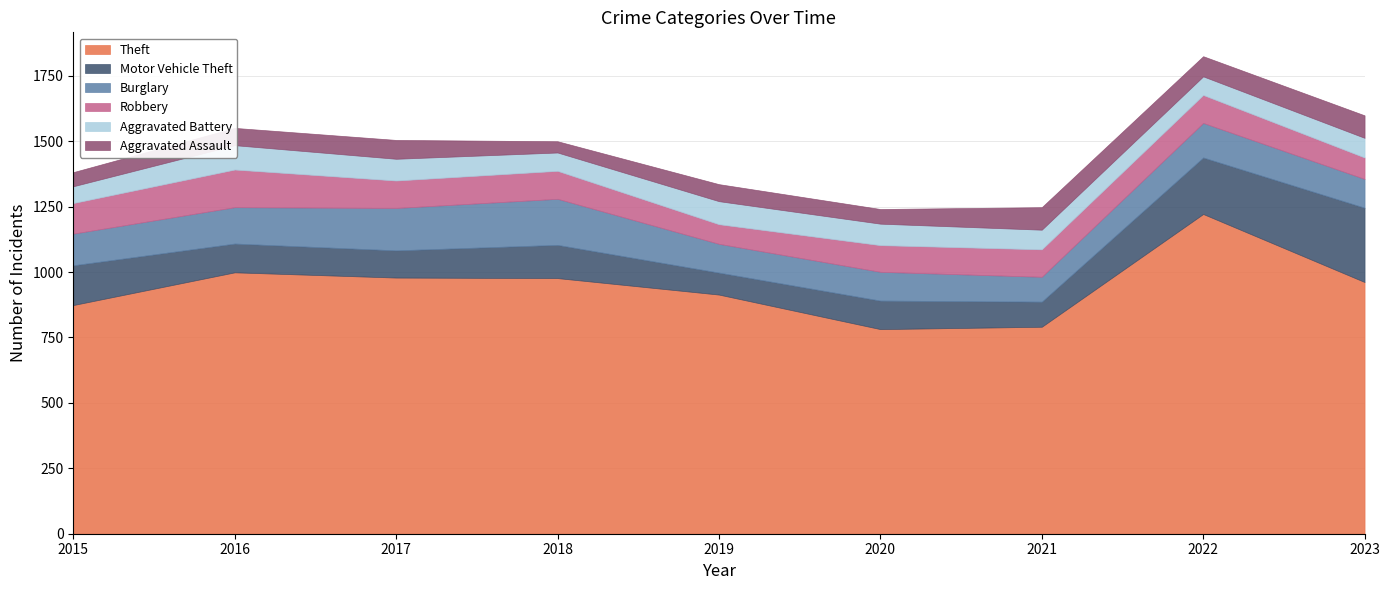

True or false: Theft and Aggravated Battery cross at least once.

False